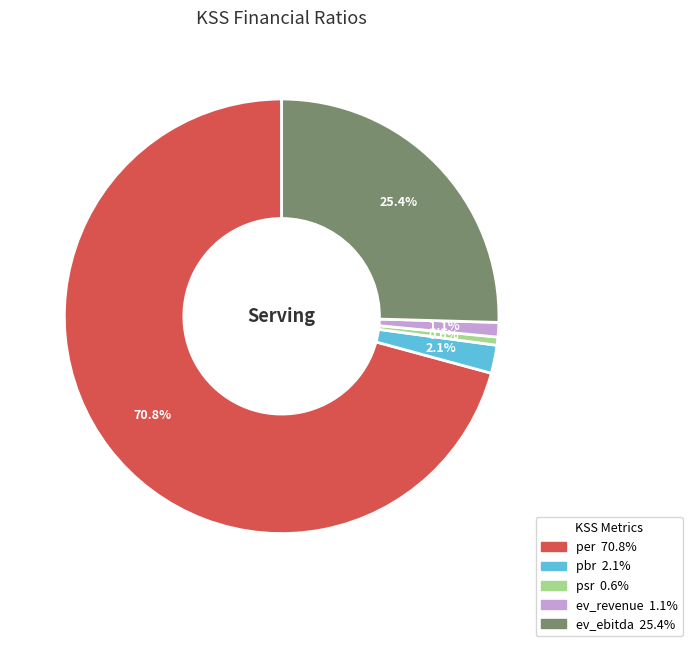

Is it true that pbr is 2% of the pie?

True